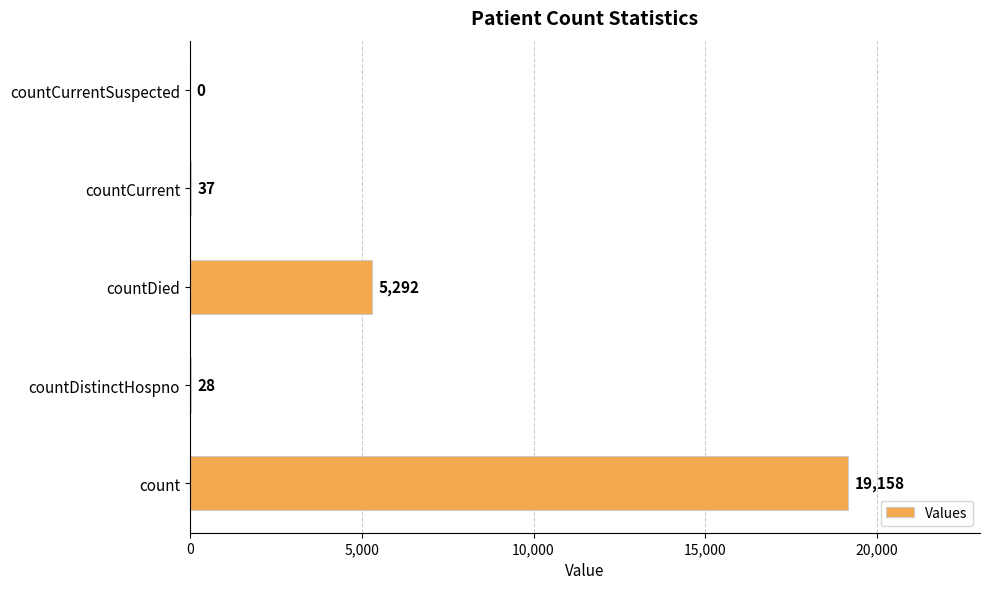

Reading top to bottom, extract all data points from this chart.

countCurrentSuspected=0	countCurrent=37	countDied=5292	countDistinctHospno=28	count=19158